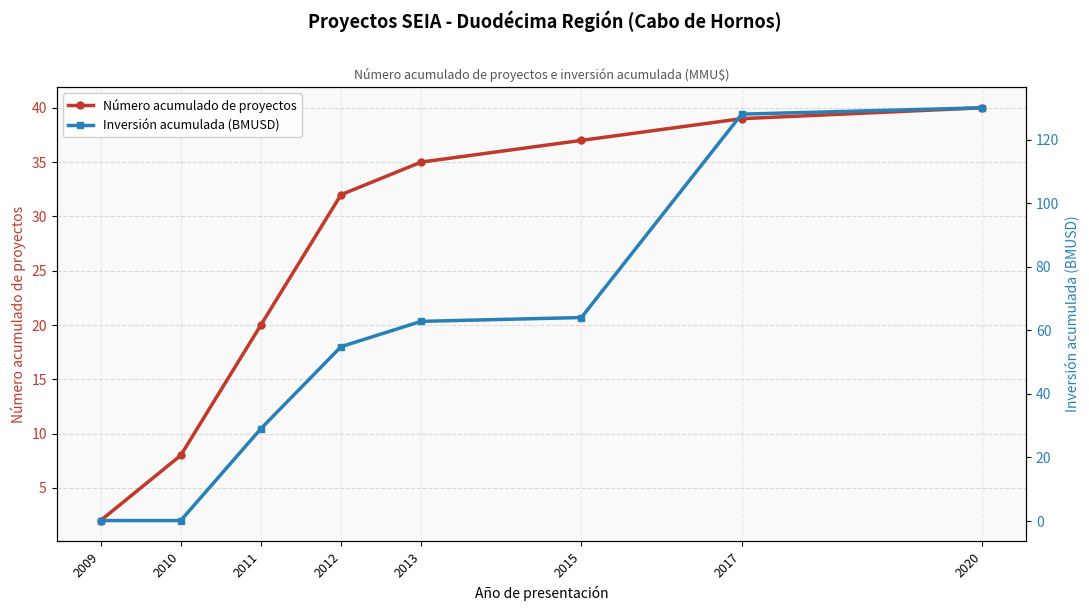

Rank the series at 2017 from highest to lowest value.

Inversión acumulada (BMUSD), Número acumulado de proyectos